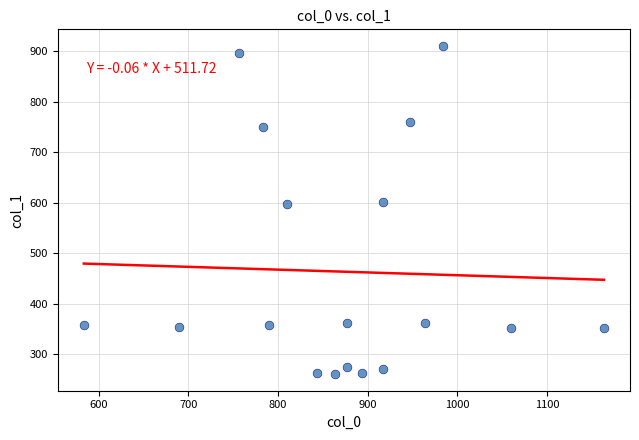

What is the range of X values (max minus min)?

580.0